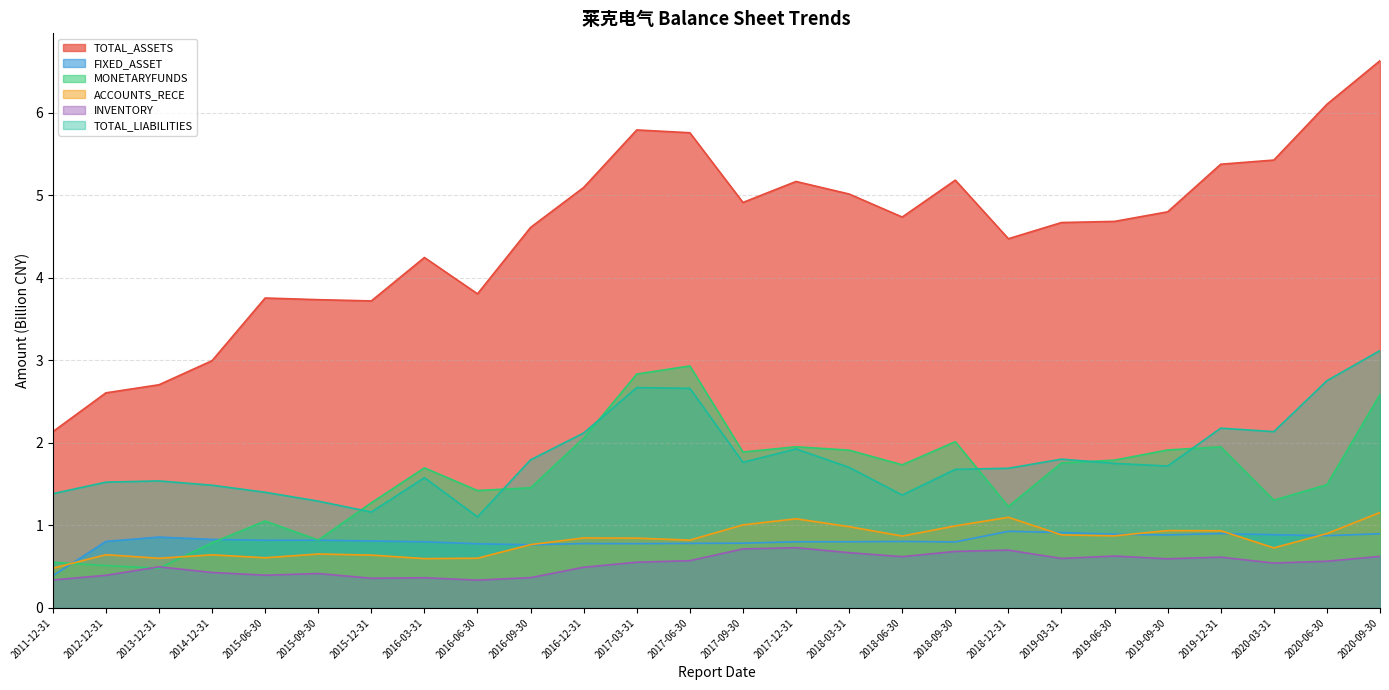

Rank the series at 2016-06-30 from highest to lowest value.

TOTAL_ASSETS, MONETARYFUNDS, TOTAL_LIABILITIES, FIXED_ASSET, ACCOUNTS_RECE, INVENTORY